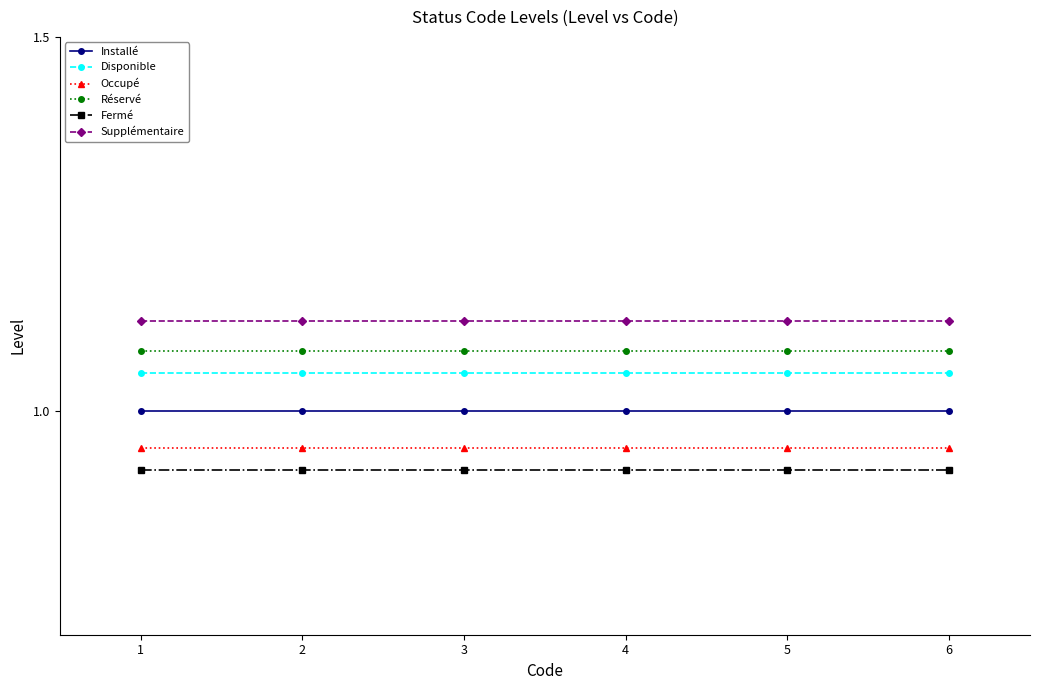

Is it true that Installé equals 1.5 at 6?

False